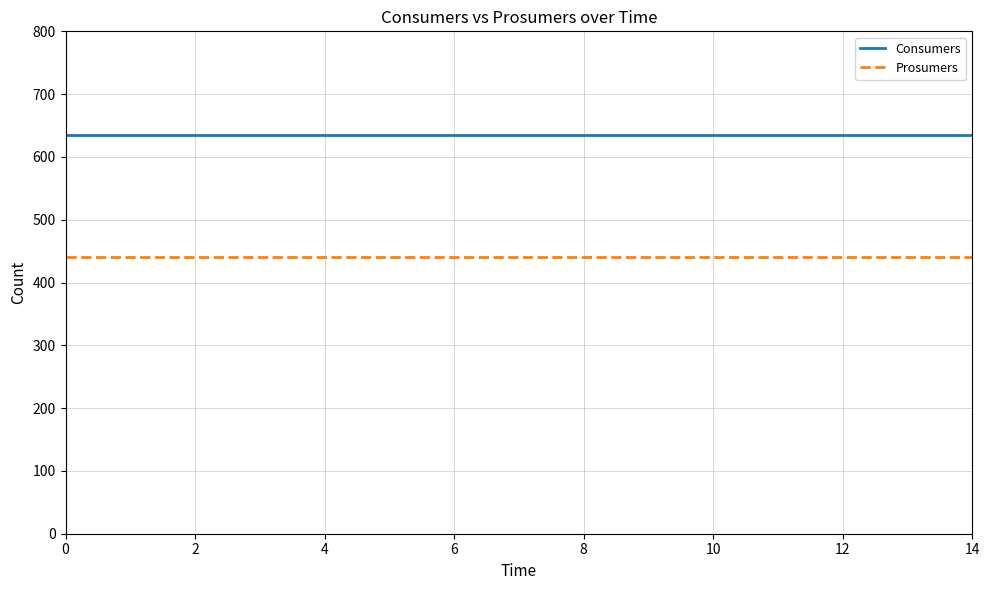

What is the maximum value for Consumers?

635